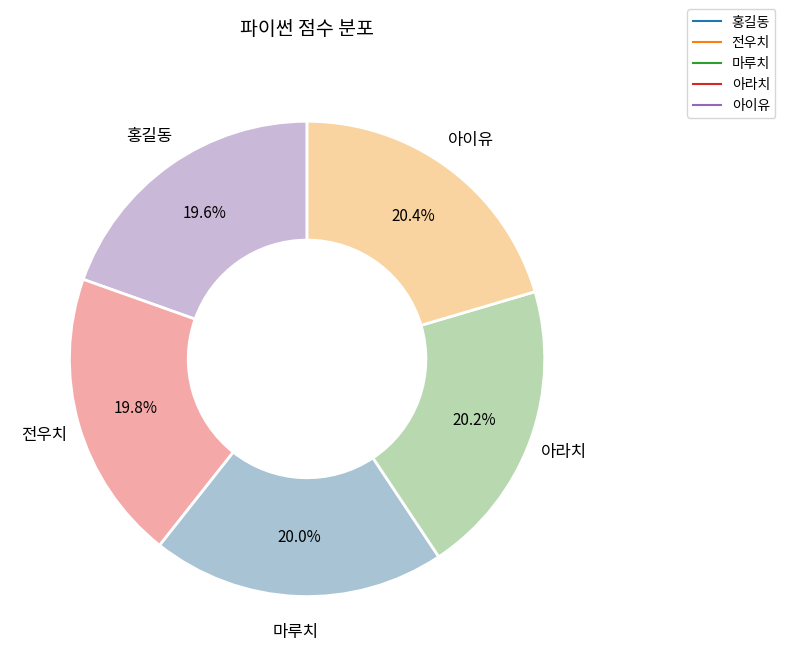

Count the number of slices in the pie.

5